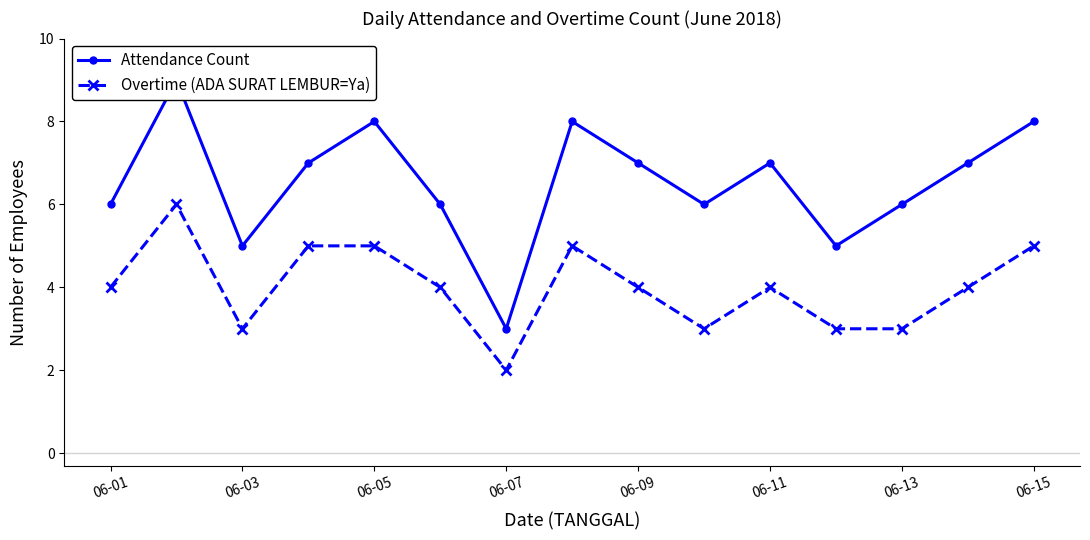

True or false: Attendance Count and Overtime (ADA SURAT LEMBUR=Ya) intersect in this chart.

False